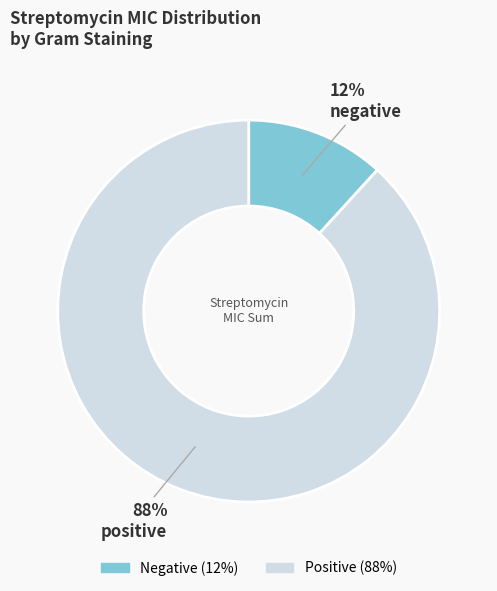

Is there any slice that represents more than half of the pie?

Yes